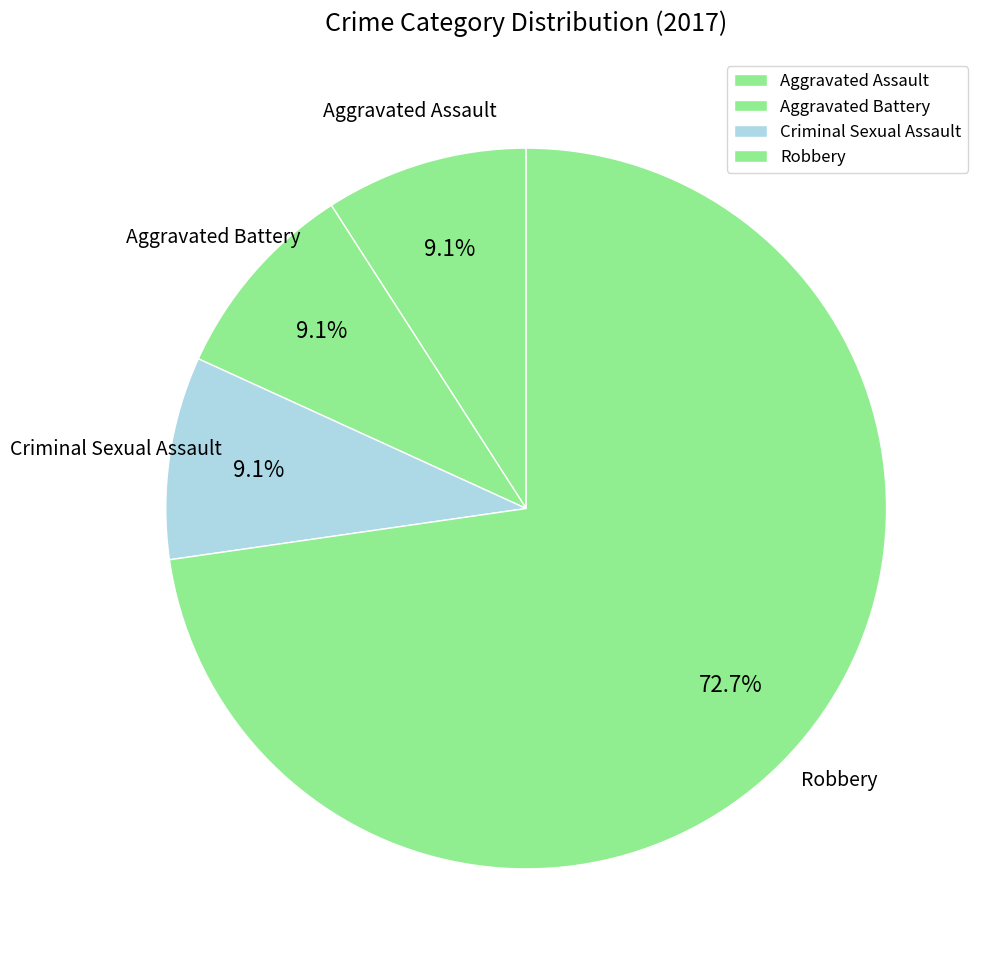

Which category has the biggest portion of the pie?

Robbery